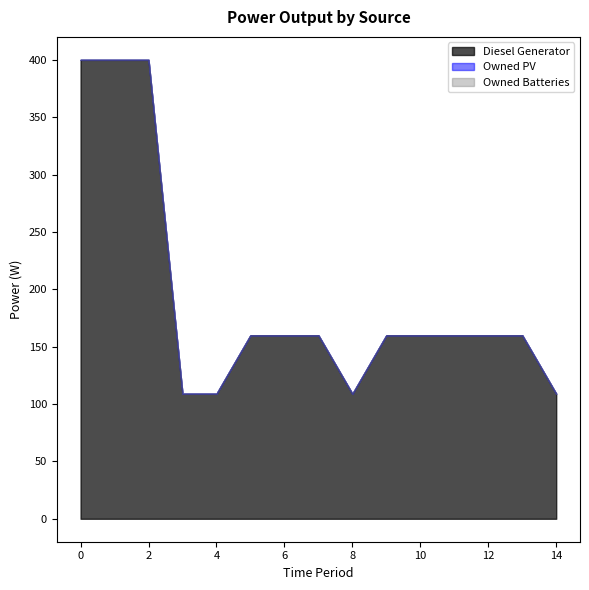

True or false: Diesel Generator and Owned Batteries cross at least once.

False